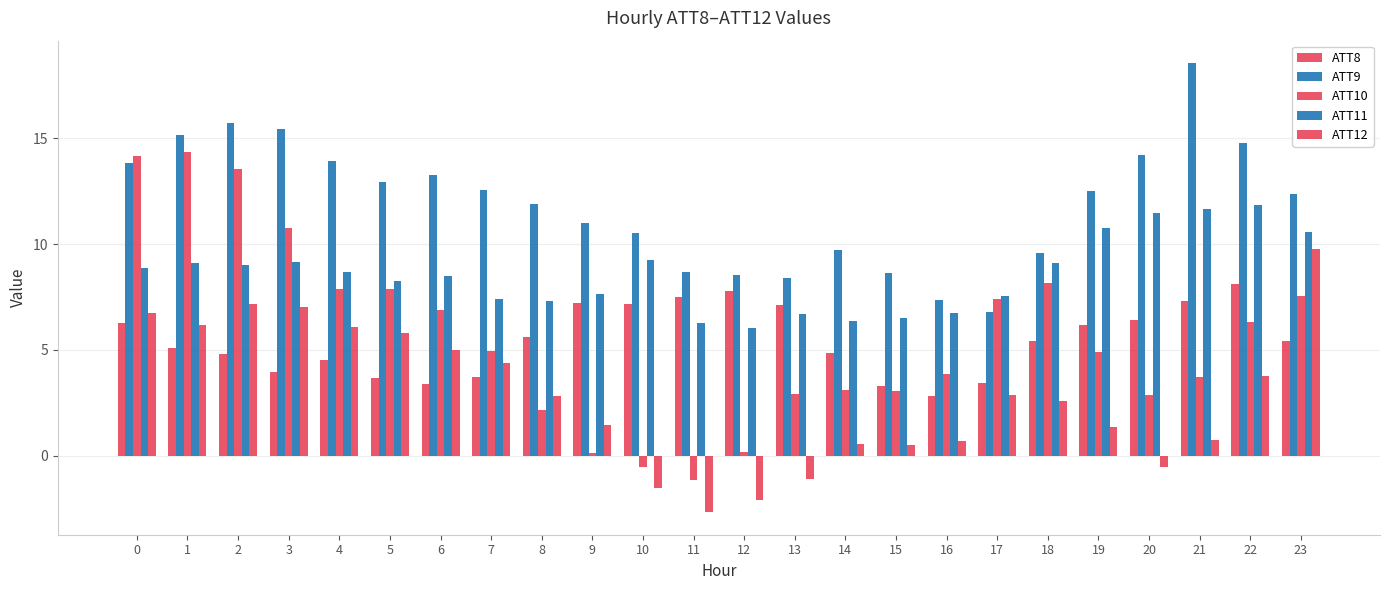

Is the value of ATT10 at 7 greater than the value of ATT8 at 19?

No